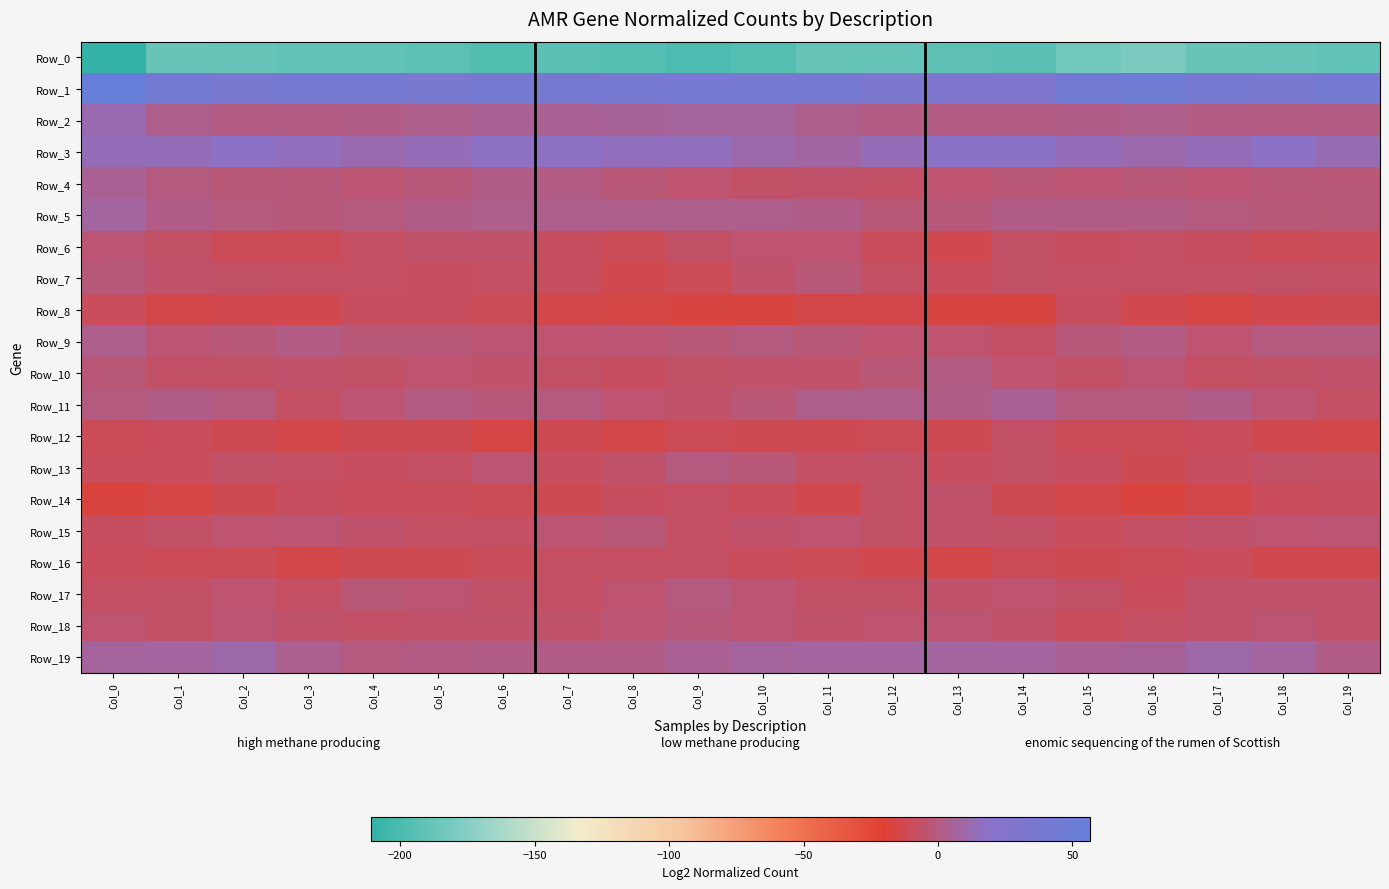

Reading left to right, extract all data points from this chart.

Row_0: Col_0=-211.0	Col_1=-187.7	Col_2=-188.2	Col_3=-190.2	Col_4=-190.3	Col_5=-192.9	Col_6=-197.1	Col_7=-194.2	Col_8=-195.5	Col_9=-198.8	Col_10=-196.2	Col_11=-189.0	Col_12=-188.5	Col_13=-191.7	Col_14=-193.4	Col_15=-182.9	Col_16=-180.6	Col_17=-187.9	Col_18=-188.5	Col_19=-190.7
Row_1: Col_0=56.5	Col_1=42.6	Col_2=37.2	Col_3=39.6	Col_4=38.8	Col_5=37.6	Col_6=39.2	Col_7=37.9	Col_8=38.5	Col_9=38.0	Col_10=38.7	Col_11=39.6	Col_12=34.8	Col_13=31.7	Col_14=32.3	Col_15=43.1	Col_16=48.1	Col_17=38.4	Col_18=37.7	Col_19=40.1
Row_2: Col_0=12.0	Col_1=2.4	Col_2=0.8	Col_3=0.4	Col_4=2.0	Col_5=2.8	Col_6=5.0	Col_7=4.9	Col_8=6.0	Col_9=7.3	Col_10=7.3	Col_11=2.5	Col_12=0.3	Col_13=0.4	Col_14=0.4	Col_15=2.0	Col_16=2.7	Col_17=0.1	Col_18=0.3	Col_19=1.1
Row_3: Col_0=13.9	Col_1=13.9	Col_2=18.2	Col_3=14.9	Col_4=11.9	Col_5=14.6	Col_6=17.3	Col_7=17.7	Col_8=15.7	Col_9=15.1	Col_10=11.4	Col_11=8.5	Col_12=14.0	Col_13=19.9	Col_14=19.9	Col_15=14.6	Col_16=10.7	Col_17=14.1	Col_18=18.2	Col_19=13.0
Row_4: Col_0=5.0	Col_1=-0.6	Col_2=-2.5	Col_3=-1.6	Col_4=-3.1	Col_5=-1.8	Col_6=1.2	Col_7=0.4	Col_8=-2.9	Col_9=-5.0	Col_10=-6.7	Col_11=-5.2	Col_12=-6.9	Col_13=-4.4	Col_14=-2.1	Col_15=-3.4	Col_16=-3.0	Col_17=-3.2	Col_18=-2.0	Col_19=-2.0
Row_5: Col_0=7.5	Col_1=1.7	Col_2=-0.9	Col_3=-1.8	Col_4=-0.8	Col_5=1.7	Col_6=3.1	Col_7=3.1	Col_8=2.9	Col_9=3.1	Col_10=2.6	Col_11=1.7	Col_12=-3.0	Col_13=-1.1	Col_14=1.7	Col_15=1.3	Col_16=1.1	Col_17=-0.7	Col_18=-1.2	Col_19=-2.2
Row_6: Col_0=-3.9	Col_1=-6.3	Col_2=-10.7	Col_3=-10.6	Col_4=-7.7	Col_5=-5.9	Col_6=-6.0	Col_7=-9.3	Col_8=-10.4	Col_9=-7.1	Col_10=-4.6	Col_11=-4.5	Col_12=-9.9	Col_13=-13.4	Col_14=-7.2	Col_15=-8.6	Col_16=-8.0	Col_17=-8.9	Col_18=-11.0	Col_19=-10.2
Row_7: Col_0=-1.5	Col_1=-5.8	Col_2=-7.2	Col_3=-7.4	Col_4=-7.6	Col_5=-9.2	Col_6=-8.0	Col_7=-8.5	Col_8=-12.9	Col_9=-11.0	Col_10=-5.3	Col_11=-2.8	Col_12=-7.7	Col_13=-10.1	Col_14=-6.9	Col_15=-7.9	Col_16=-8.2	Col_17=-7.7	Col_18=-6.8	Col_19=-8.2
Row_8: Col_0=-9.4	Col_1=-14.0	Col_2=-13.0	Col_3=-12.8	Col_4=-9.3	Col_5=-8.5	Col_6=-11.1	Col_7=-13.9	Col_8=-15.3	Col_9=-16.2	Col_10=-16.5	Col_11=-14.1	Col_12=-14.2	Col_13=-16.6	Col_14=-16.3	Col_15=-8.9	Col_16=-12.6	Col_17=-14.6	Col_18=-12.8	Col_19=-11.8
Row_9: Col_0=2.8	Col_1=-3.9	Col_2=-2.4	Col_3=0.2	Col_4=-3.1	Col_5=-2.3	Col_6=-3.3	Col_7=-4.2	Col_8=-3.5	Col_9=-2.5	Col_10=-0.8	Col_11=-2.7	Col_12=-4.3	Col_13=-4.6	Col_14=-7.5	Col_15=-1.9	Col_16=0.2	Col_17=-4.8	Col_18=-0.7	Col_19=-0.7
Row_10: Col_0=-2.8	Col_1=-6.9	Col_2=-7.1	Col_3=-5.6	Col_4=-7.1	Col_5=-4.2	Col_6=-6.0	Col_7=-6.4	Col_8=-8.4	Col_9=-6.3	Col_10=-5.2	Col_11=-5.9	Col_12=-2.3	Col_13=0.2	Col_14=-4.9	Col_15=-6.9	Col_16=-4.0	Col_17=-7.4	Col_18=-6.4	Col_19=-6.1
Row_11: Col_0=0.0	Col_1=1.9	Col_2=-0.4	Col_3=-7.8	Col_4=-3.5	Col_5=0.9	Col_6=-1.2	Col_7=-0.9	Col_8=-4.3	Col_9=-5.7	Col_10=-2.5	Col_11=3.1	Col_12=2.3	Col_13=1.2	Col_14=5.3	Col_15=-0.4	Col_16=-0.8	Col_17=2.1	Col_18=-3.4	Col_19=-7.7
Row_12: Col_0=-10.6	Col_1=-9.6	Col_2=-11.8	Col_3=-13.6	Col_4=-12.0	Col_5=-11.6	Col_6=-15.4	Col_7=-12.3	Col_8=-13.6	Col_9=-10.6	Col_10=-11.6	Col_11=-12.3	Col_12=-11.3	Col_13=-11.7	Col_14=-7.2	Col_15=-11.2	Col_16=-11.2	Col_17=-10.2	Col_18=-12.7	Col_19=-13.8
Row_13: Col_0=-10.1	Col_1=-10.4	Col_2=-6.9	Col_3=-7.4	Col_4=-8.5	Col_5=-8.1	Col_6=-4.1	Col_7=-8.5	Col_8=-6.0	Col_9=-0.2	Col_10=-2.1	Col_11=-7.4	Col_12=-7.2	Col_13=-8.3	Col_14=-6.8	Col_15=-9.0	Col_16=-11.6	Col_17=-9.1	Col_18=-6.3	Col_19=-8.2
Row_14: Col_0=-17.6	Col_1=-15.5	Col_2=-11.6	Col_3=-8.5	Col_4=-9.5	Col_5=-10.1	Col_6=-11.0	Col_7=-12.0	Col_8=-9.2	Col_9=-7.7	Col_10=-10.3	Col_11=-12.5	Col_12=-6.8	Col_13=-5.7	Col_14=-12.2	Col_15=-14.3	Col_16=-17.2	Col_17=-13.6	Col_18=-10.0	Col_19=-8.7
Row_15: Col_0=-9.1	Col_1=-6.7	Col_2=-5.1	Col_3=-3.1	Col_4=-5.7	Col_5=-7.9	Col_6=-7.9	Col_7=-4.0	Col_8=-2.3	Col_9=-8.2	Col_10=-5.6	Col_11=-4.6	Col_12=-6.4	Col_13=-5.6	Col_14=-6.6	Col_15=-9.7	Col_16=-8.2	Col_17=-5.3	Col_18=-4.7	Col_19=-3.3
Row_16: Col_0=-9.6	Col_1=-10.6	Col_2=-11.2	Col_3=-13.6	Col_4=-11.9	Col_5=-12.1	Col_6=-9.5	Col_7=-8.3	Col_8=-7.5	Col_9=-8.0	Col_10=-10.3	Col_11=-11.3	Col_12=-12.7	Col_13=-13.6	Col_14=-11.2	Col_15=-11.8	Col_16=-11.1	Col_17=-10.4	Col_18=-12.6	Col_19=-12.9
Row_17: Col_0=-7.8	Col_1=-7.0	Col_2=-4.5	Col_3=-7.6	Col_4=-2.5	Col_5=-3.5	Col_6=-7.0	Col_7=-7.8	Col_8=-4.6	Col_9=-1.0	Col_10=-3.4	Col_11=-6.9	Col_12=-6.3	Col_13=-5.6	Col_14=-4.7	Col_15=-6.8	Col_16=-9.4	Col_17=-5.7	Col_18=-6.1	Col_19=-6.1
Row_18: Col_0=-4.6	Col_1=-6.5	Col_2=-3.4	Col_3=-5.2	Col_4=-6.3	Col_5=-5.2	Col_6=-5.7	Col_7=-5.3	Col_8=-3.7	Col_9=-1.8	Col_10=-3.2	Col_11=-5.9	Col_12=-4.8	Col_13=-3.6	Col_14=-5.3	Col_15=-9.4	Col_16=-8.3	Col_17=-5.2	Col_18=-3.6	Col_19=-6.2
Row_19: Col_0=6.3	Col_1=7.5	Col_2=10.2	Col_3=3.8	Col_4=-0.0	Col_5=0.6	Col_6=1.2	Col_7=1.4	Col_8=1.4	Col_9=5.0	Col_10=7.1	Col_11=8.4	Col_12=8.3	Col_13=8.0	Col_14=7.7	Col_15=5.0	Col_16=5.3	Col_17=9.7	Col_18=8.4	Col_19=1.4